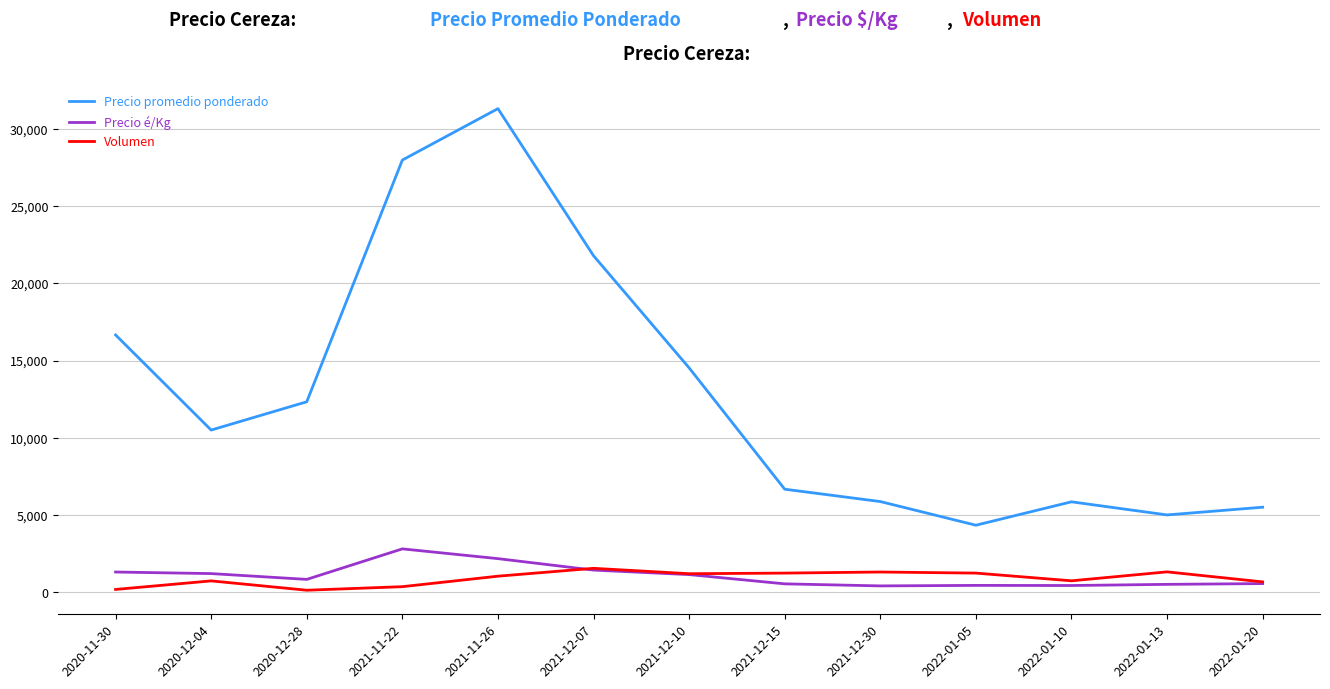

What is the maximum value for Precio promedio ponderado?

31333